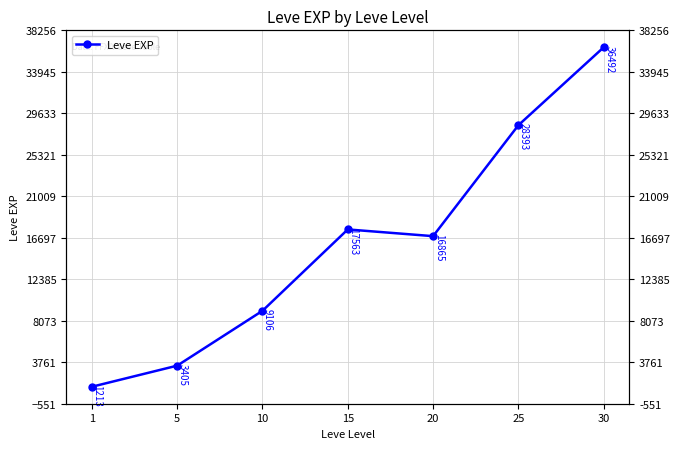

Reading right to left, transcribe all the data shown in this chart.

36492.5	28393.3	16865.0	17563.3	9106.7	3405.0	1213.3